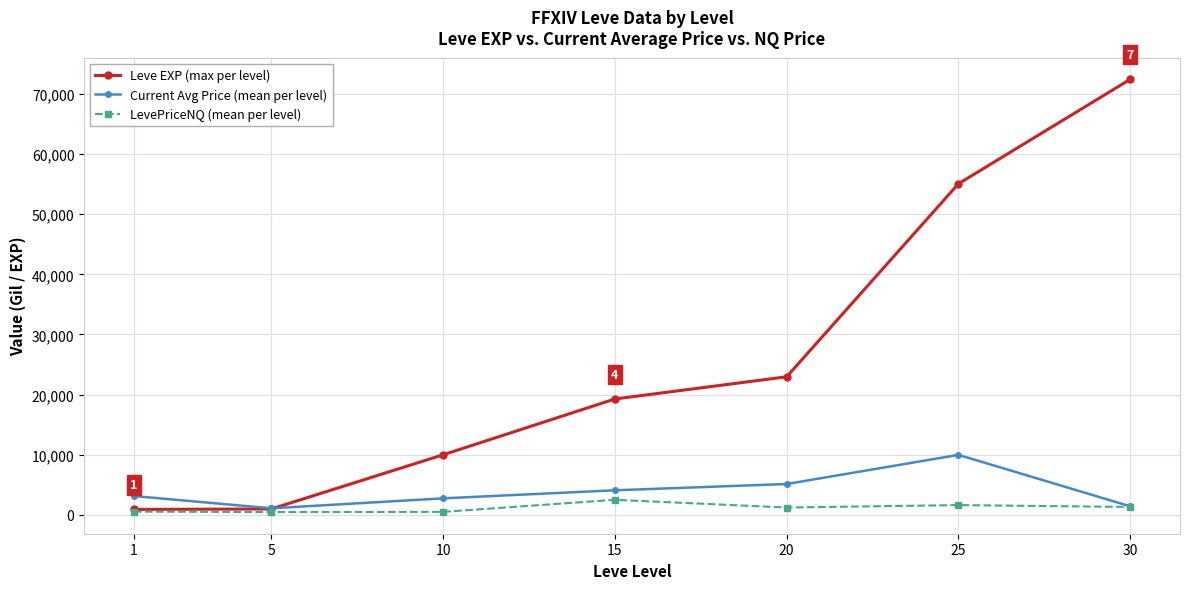

At how many categories does at least one series exceed 66701?

1